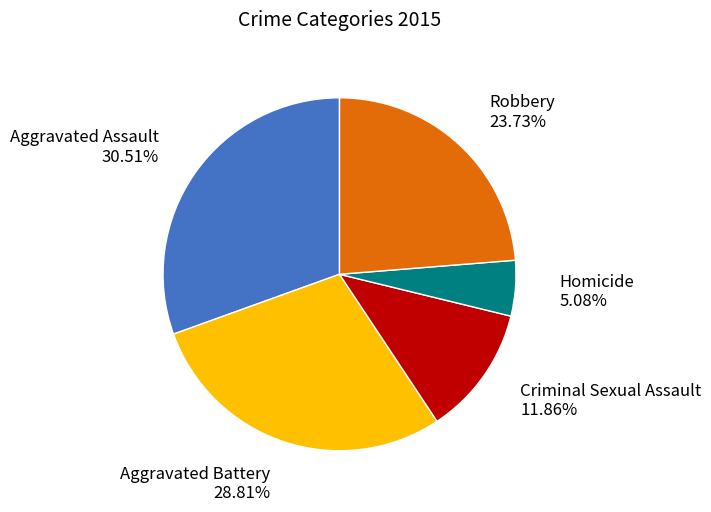

Which category has the biggest portion of the pie?

Aggravated Assault